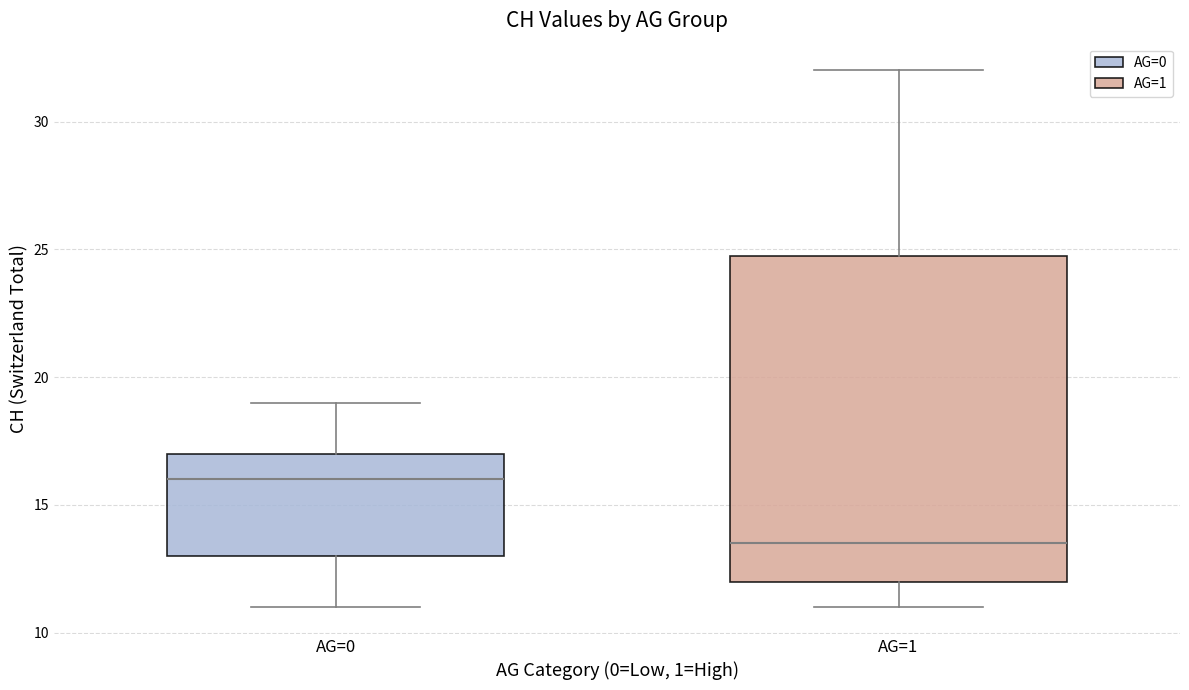

Comparing the boxes themselves (not the whiskers), which one is the tallest?

AG=1